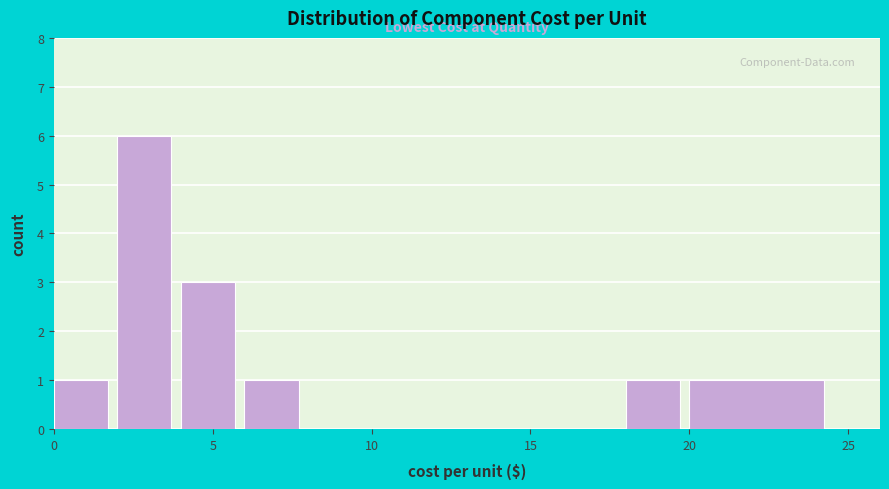

Reading left to right, list every bar in this chart as the range it spans on the x-axis followed by its height. The values are not printed on the chart, so give them approximately, as read against the axis.

0 to 2: 1
2 to 4: 6
4 to 6: 3
6 to 8: 1
8 to 10: 0
10 to 12: 0
12 to 14: 0
14 to 16: 0
16 to 18: 0
18 to 20: 1
20 to 25: 1